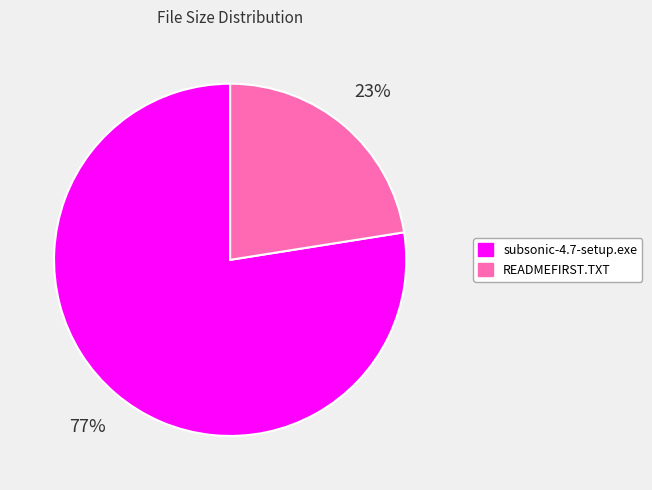

Which slice represents more than half of the pie?

subsonic-4.7-setup.exe